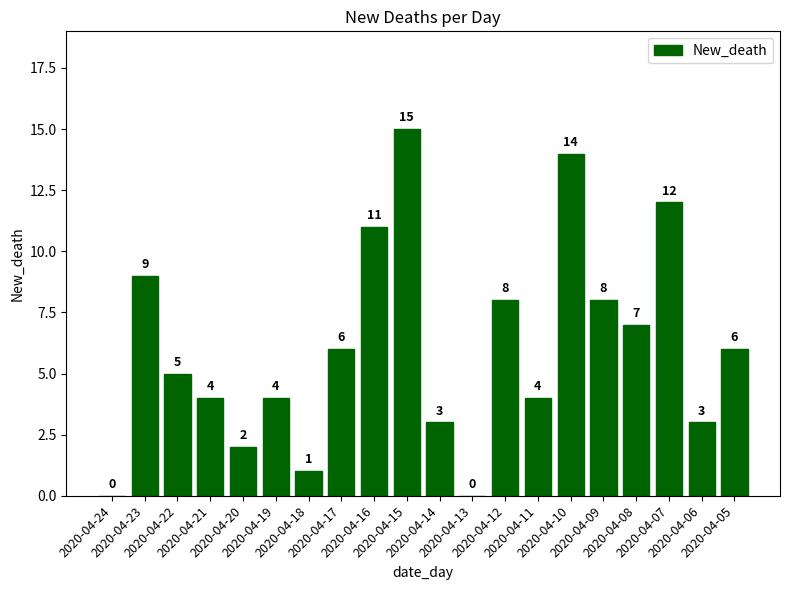

What is the maximum value shown in the chart?

15